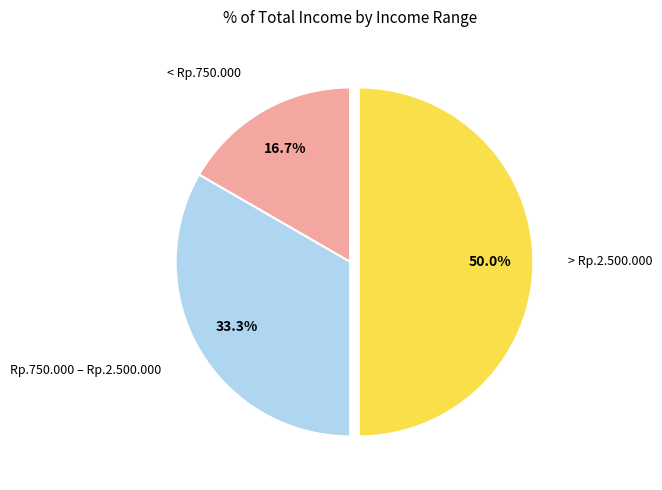

How many slices are in this pie chart?

3